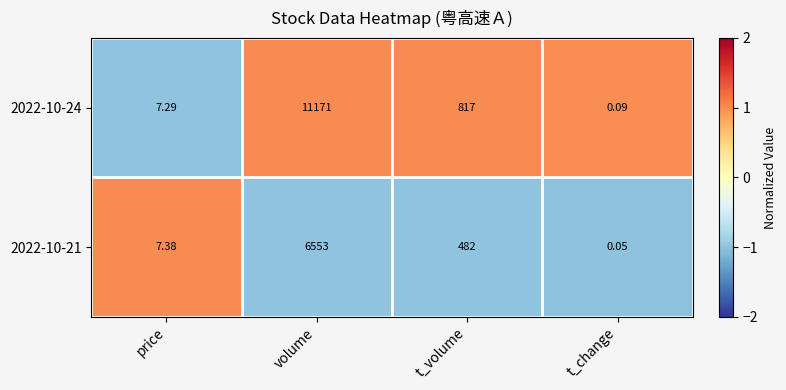

How many data points does each series have?

4